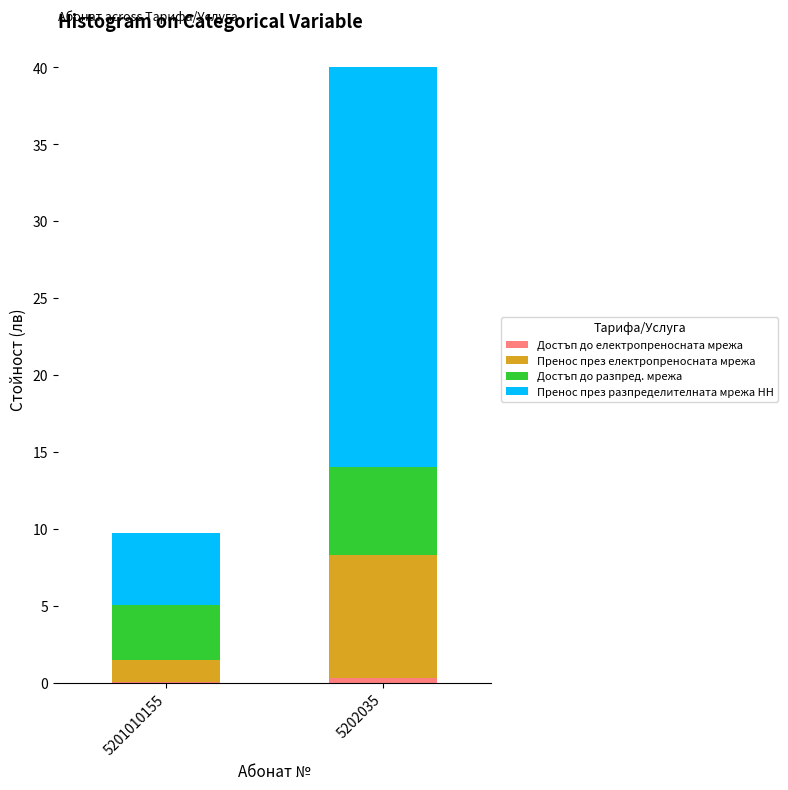

How many series are shown in this chart?

4